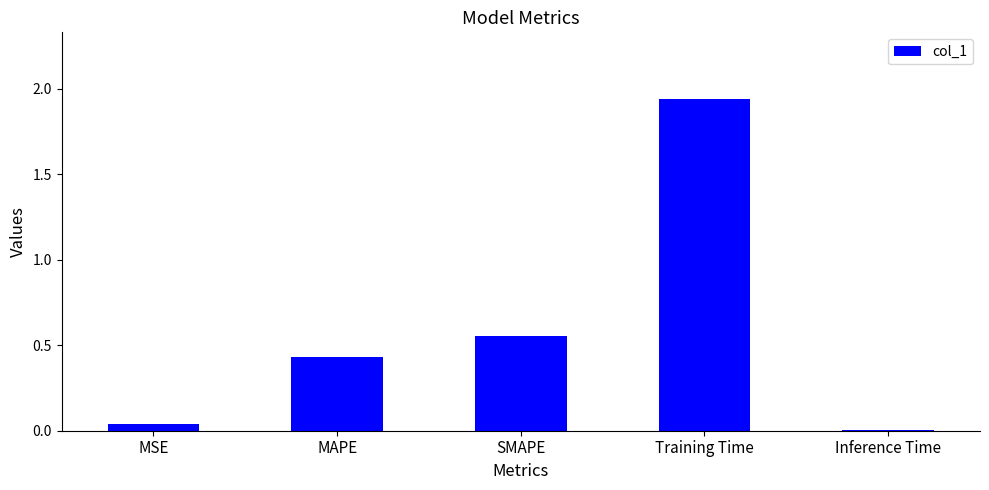

The chart shows a value of 3.4 at Training Time. True or false?

False